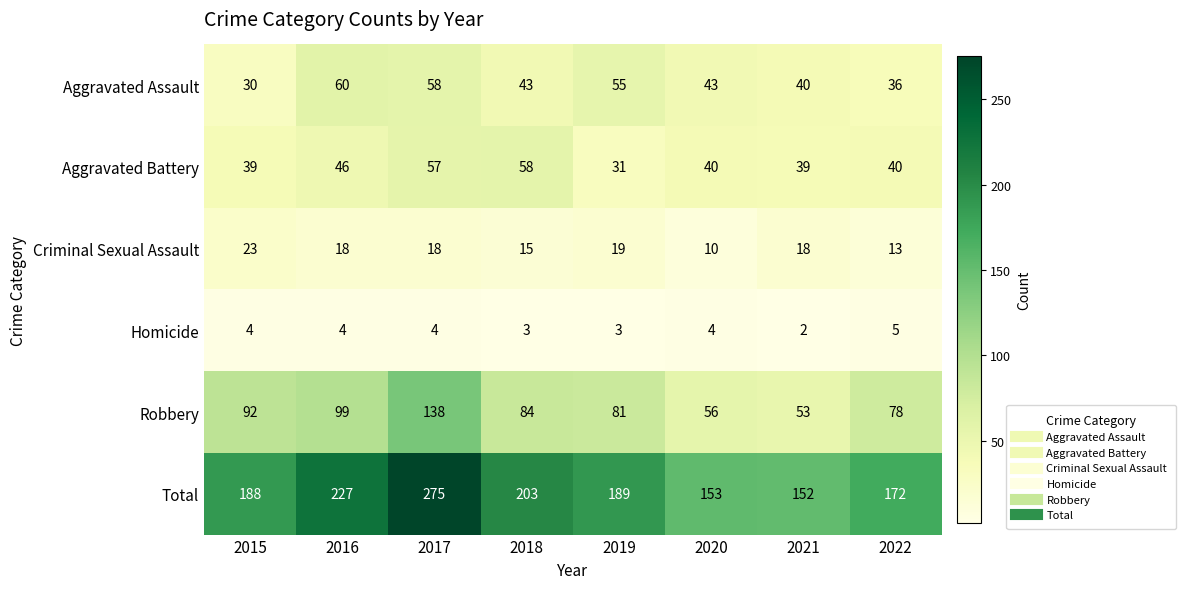

What is the difference between the second highest and second lowest values in the Total series?

74